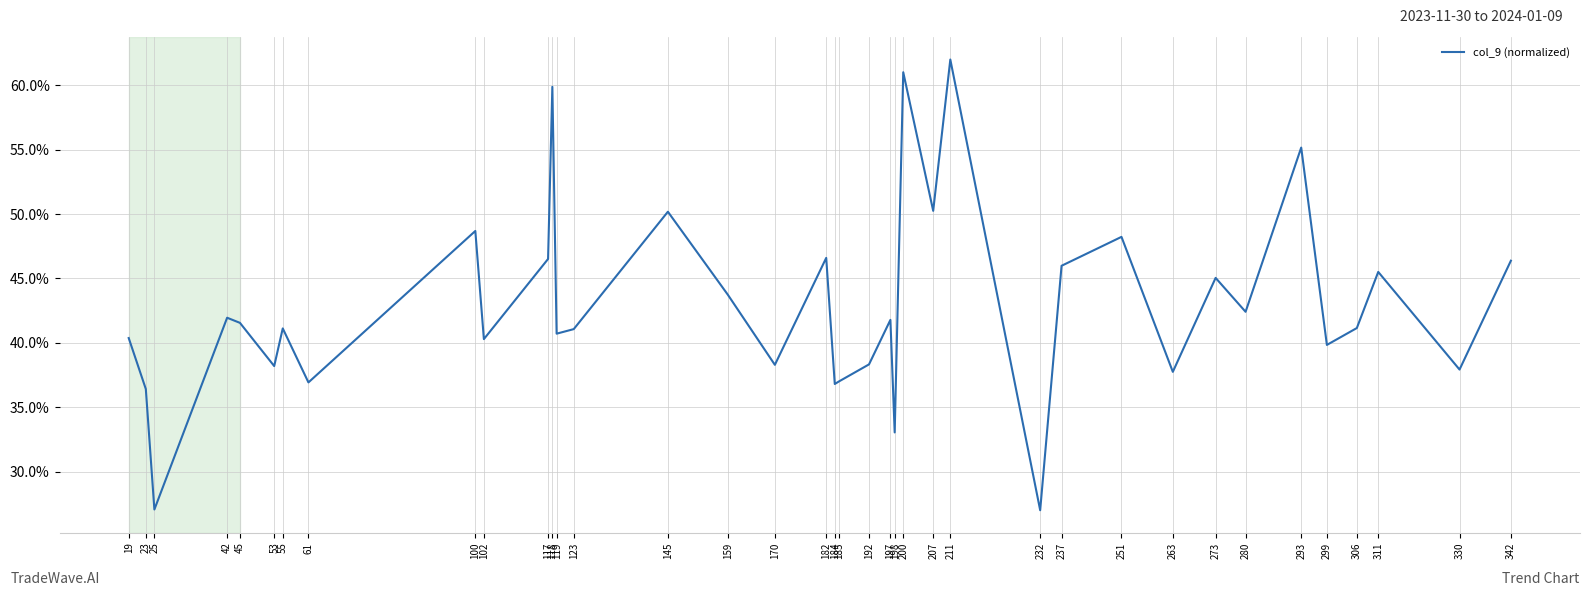

Is this an area chart (filled region under the line)?

No